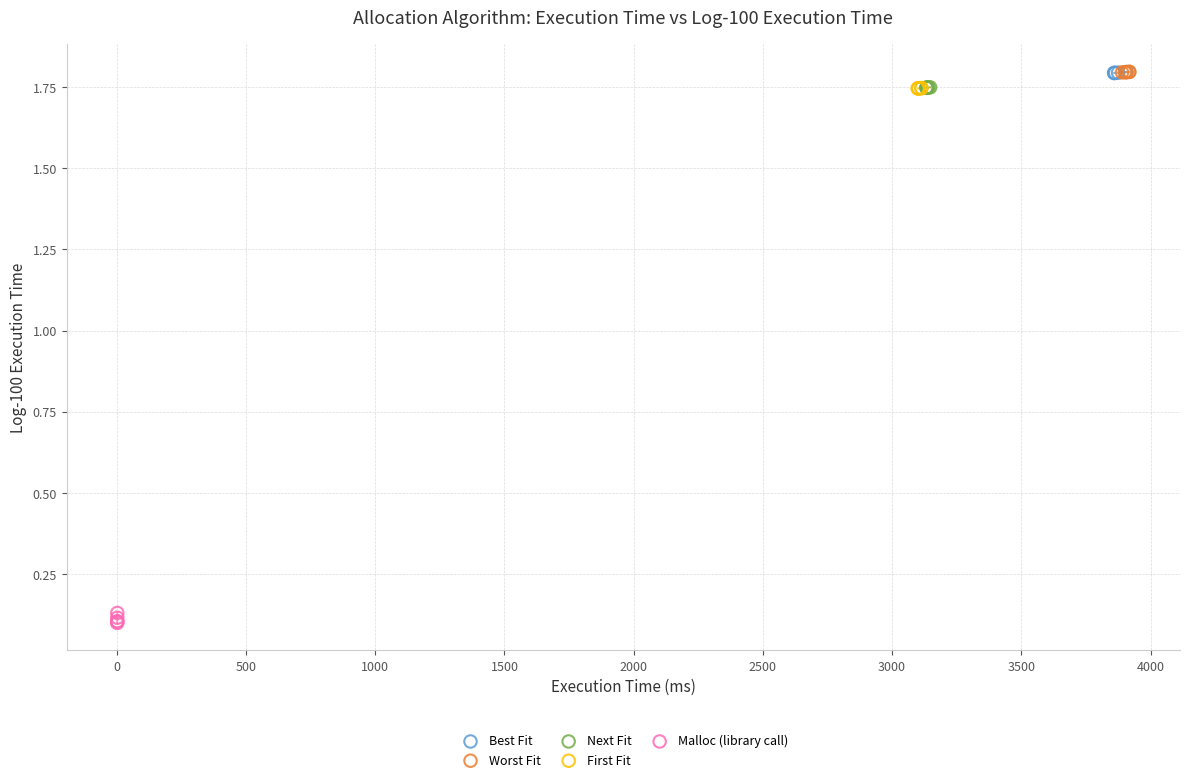

Which series has the largest Y range (max minus min)?

Malloc (library call)